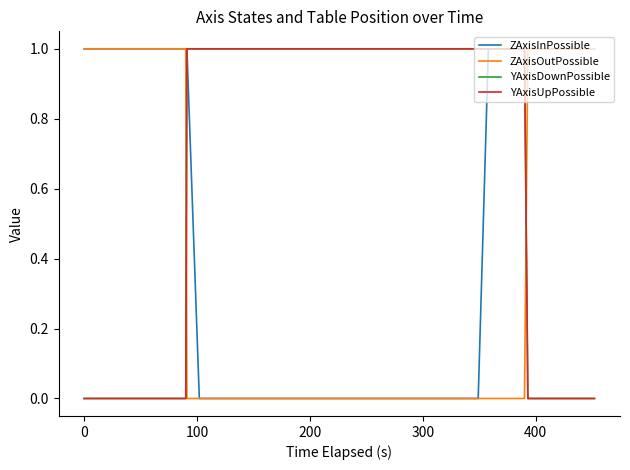

What is the difference between the highest and lowest values at 200?

1